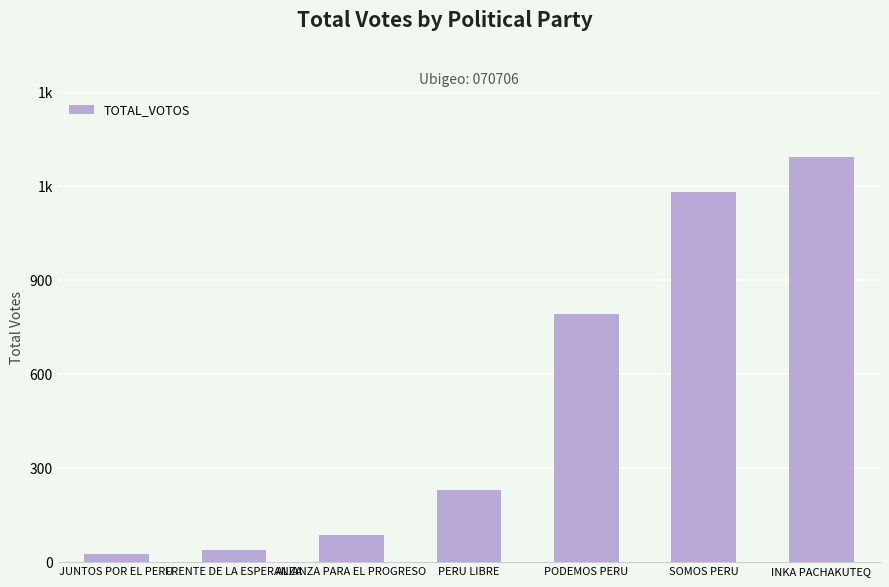

Does the chart contain any negative values?

No